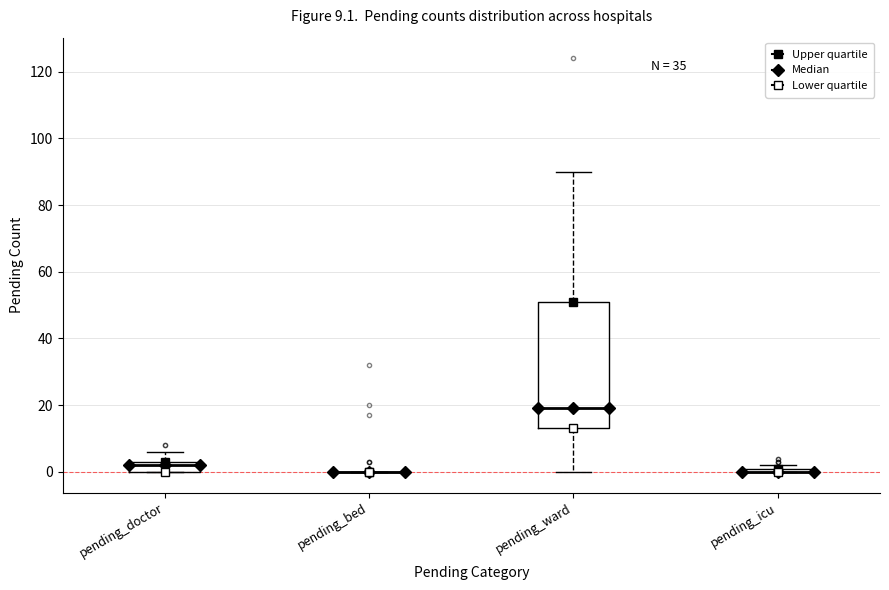

Which box is the tallest, from its lower edge to its upper edge?

pending_ward